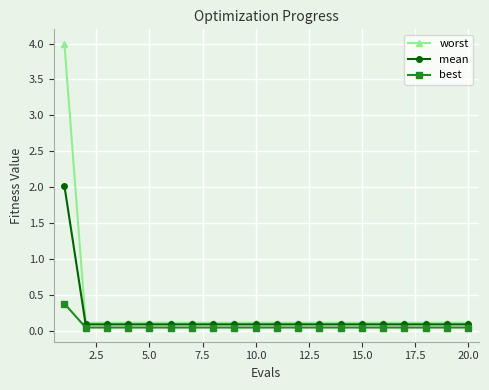

What is the value of the worst point at the 20th from the left?

0.1